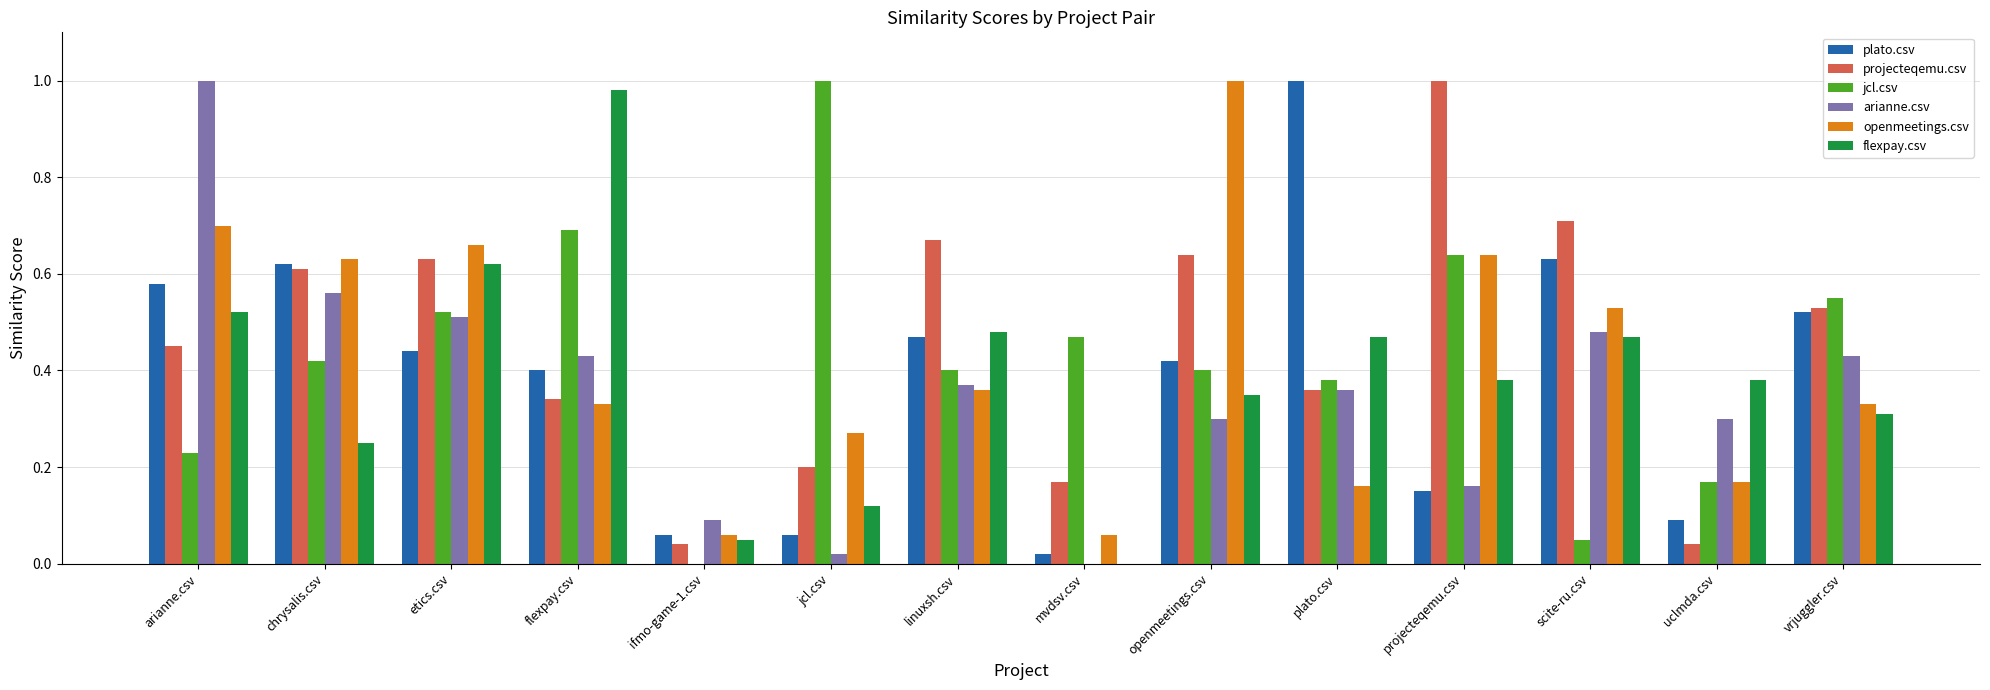

The projecteqemu.csv series shows 0.5 at plato.csv. True or false?

False